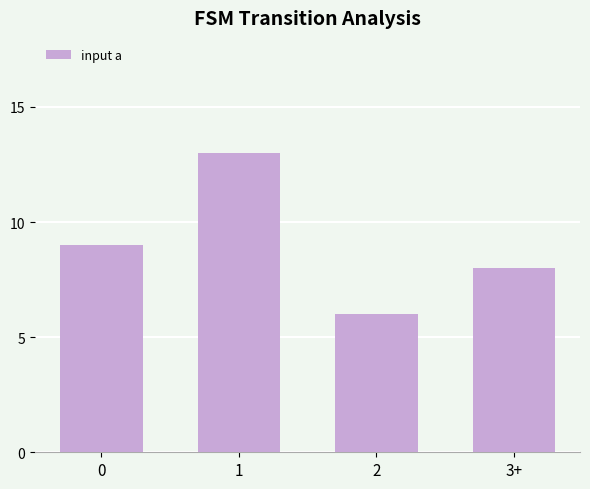

How many values are below 9?

2